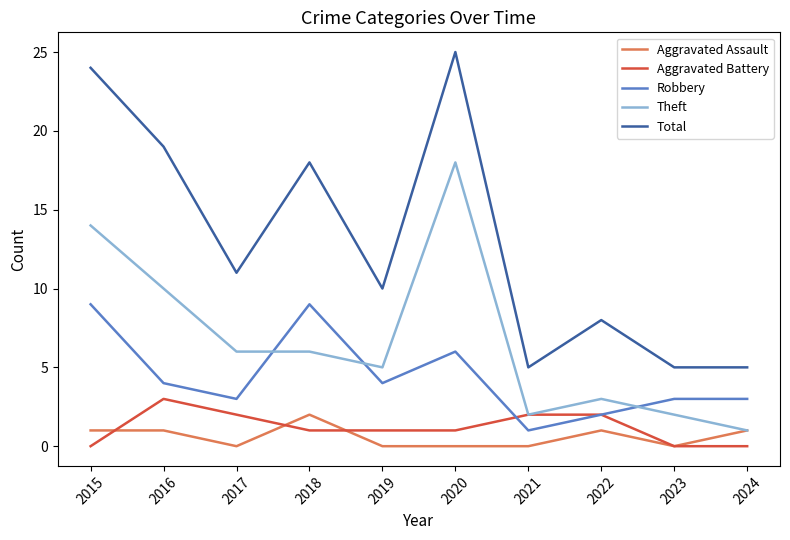

Between 2018 and 2021, which series saw the biggest shift?

Total